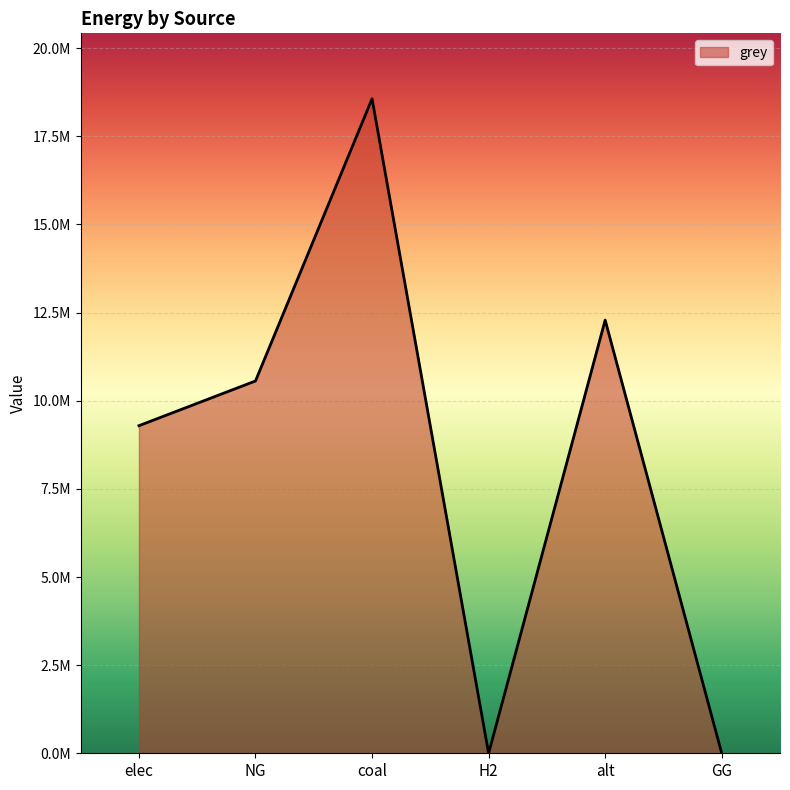

How many interior local valleys (lower than both neighbors) does the data have?

1